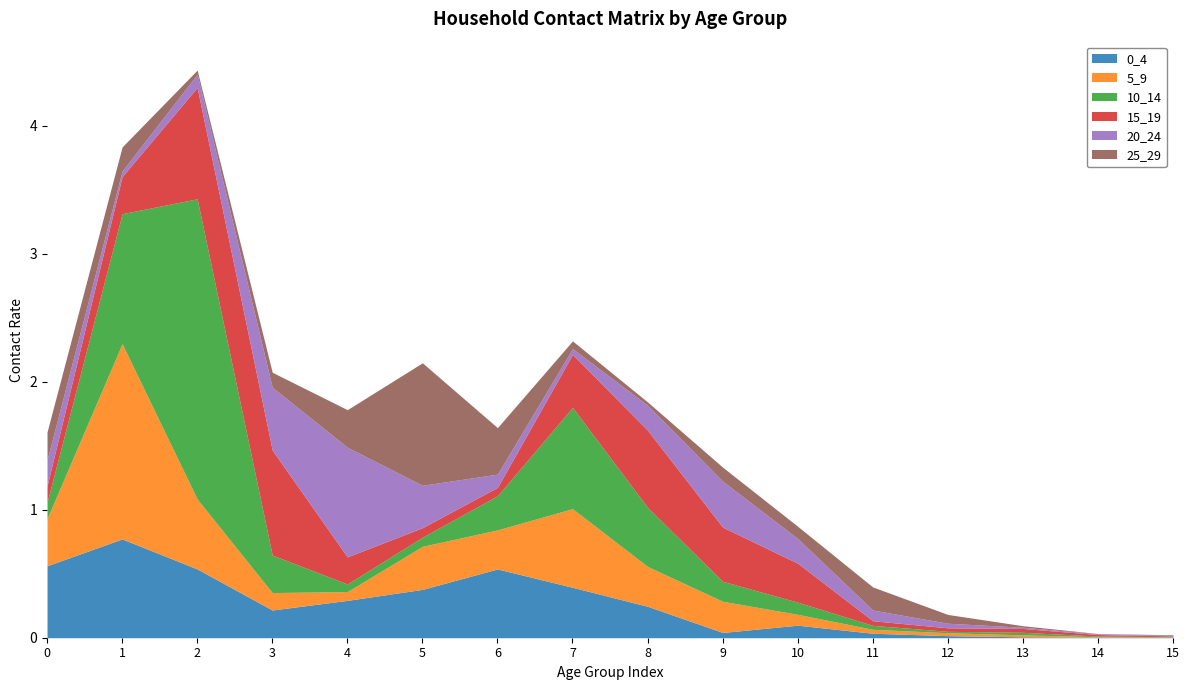

What are all the series names shown in the legend?

0_4, 5_9, 10_14, 15_19, 20_24, 25_29